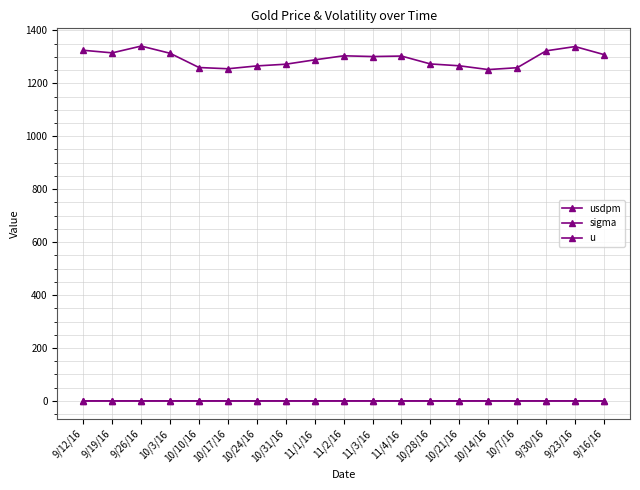

What is the highest value of the usdpm series?

1340.5